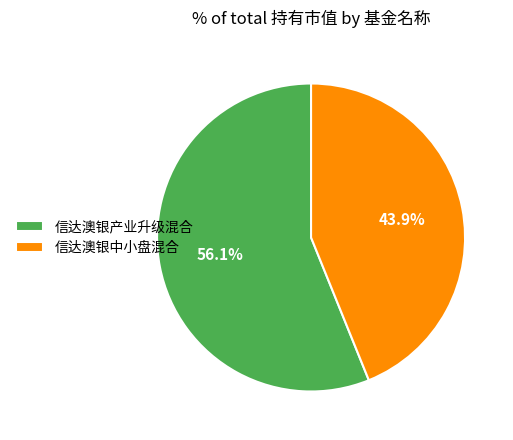

How many slices are in this pie chart?

2